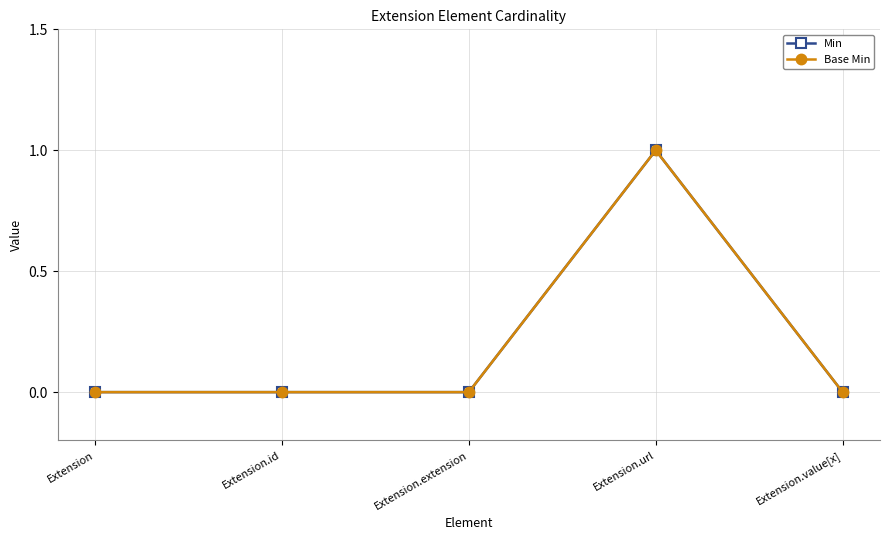

In Min, how many points are higher than both neighbors (excluding endpoints)?

1